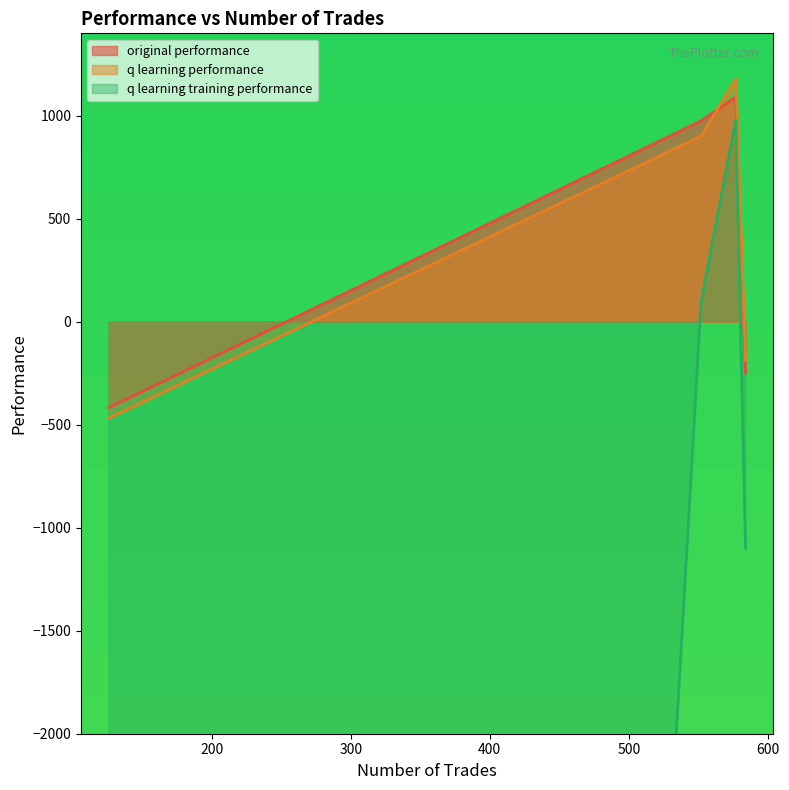

At how many categories does at least one series exceed -22079?

4